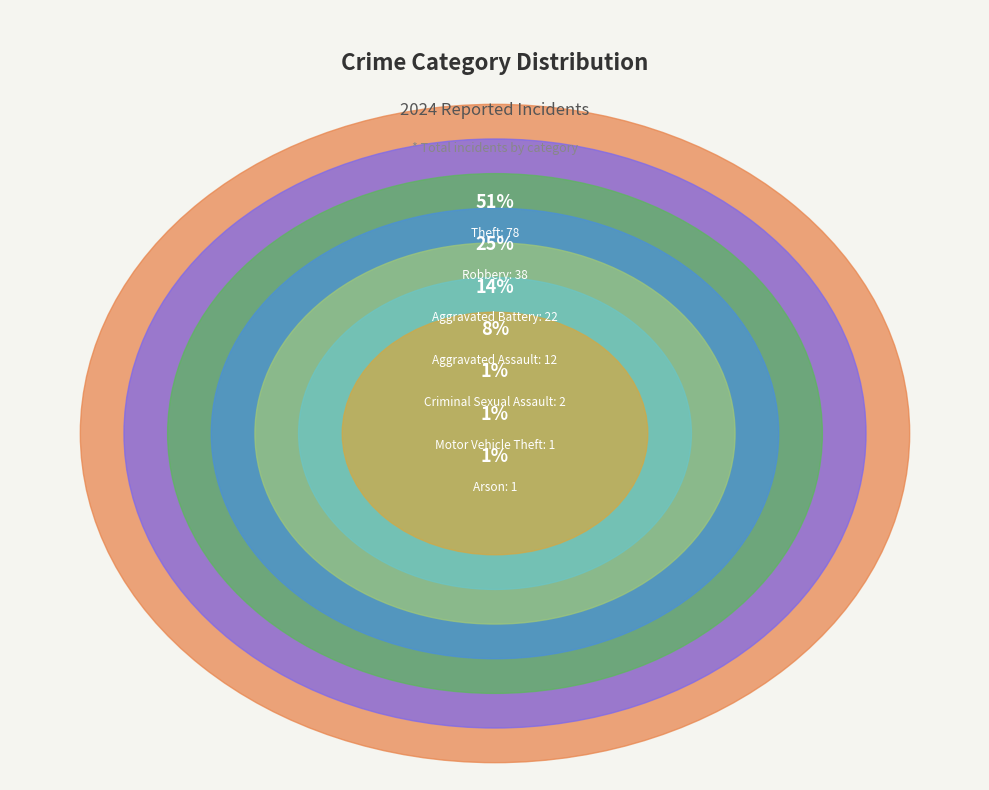

Between Arson and Theft, which is larger?

Theft